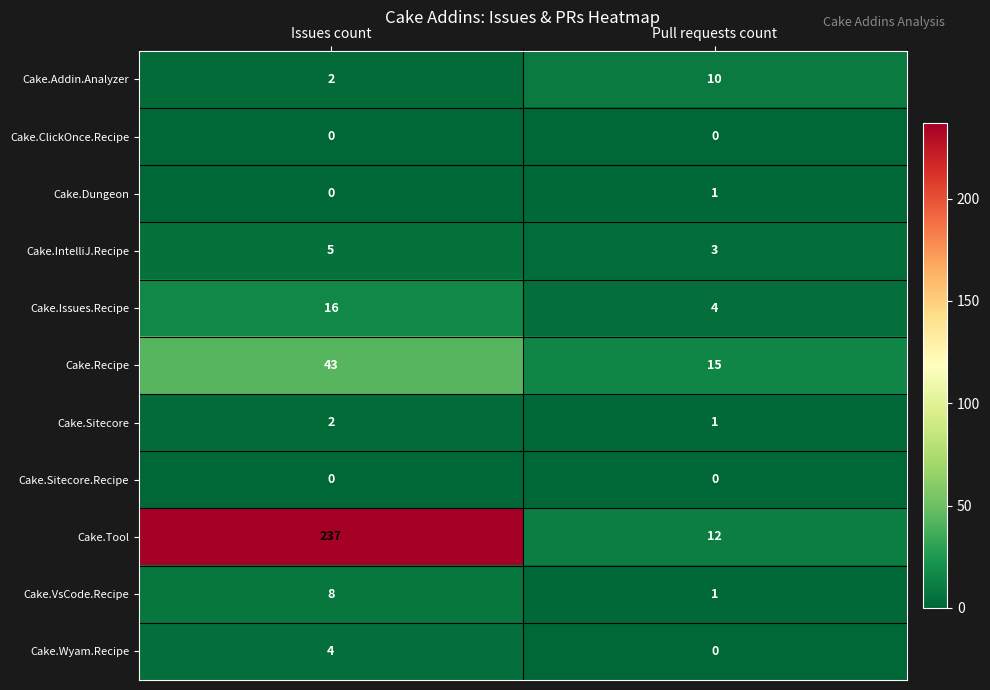

What is the difference between the Cake.Tool values at Issues count and Pull requests count?

225